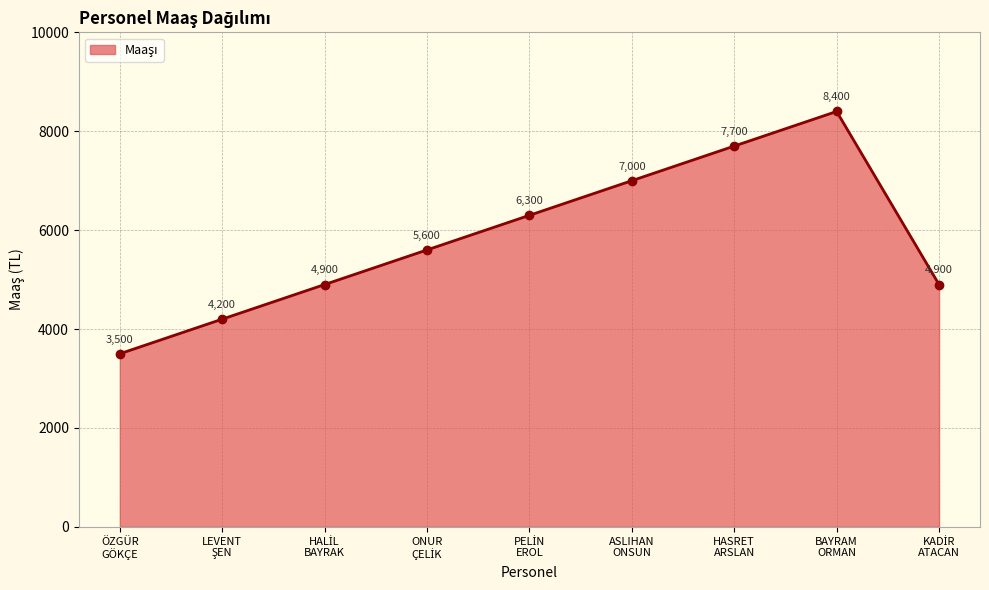

What is the difference between the maximum and second lowest values?

4200